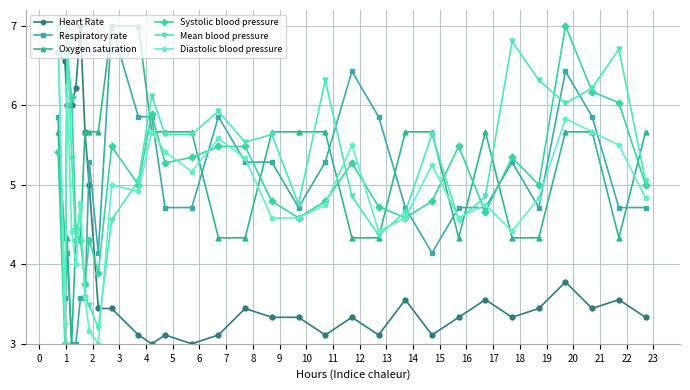

What is the value of the Heart Rate point at the 23rd from the left?

3.1